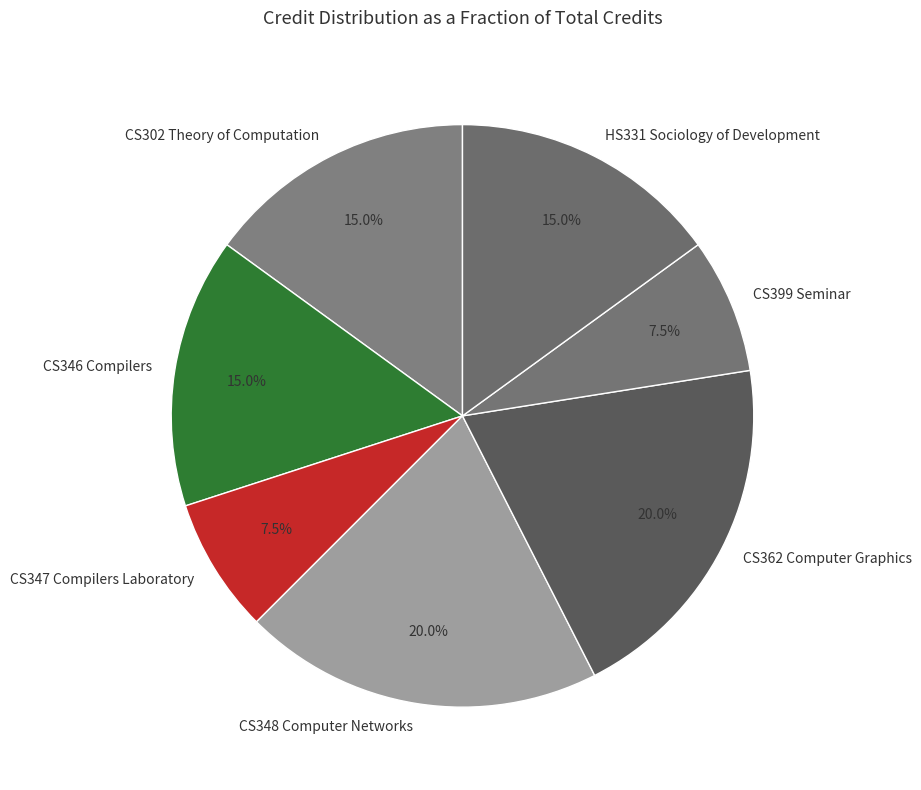

To the nearest percent, what is the difference between the largest and smallest slice percentages?

12%